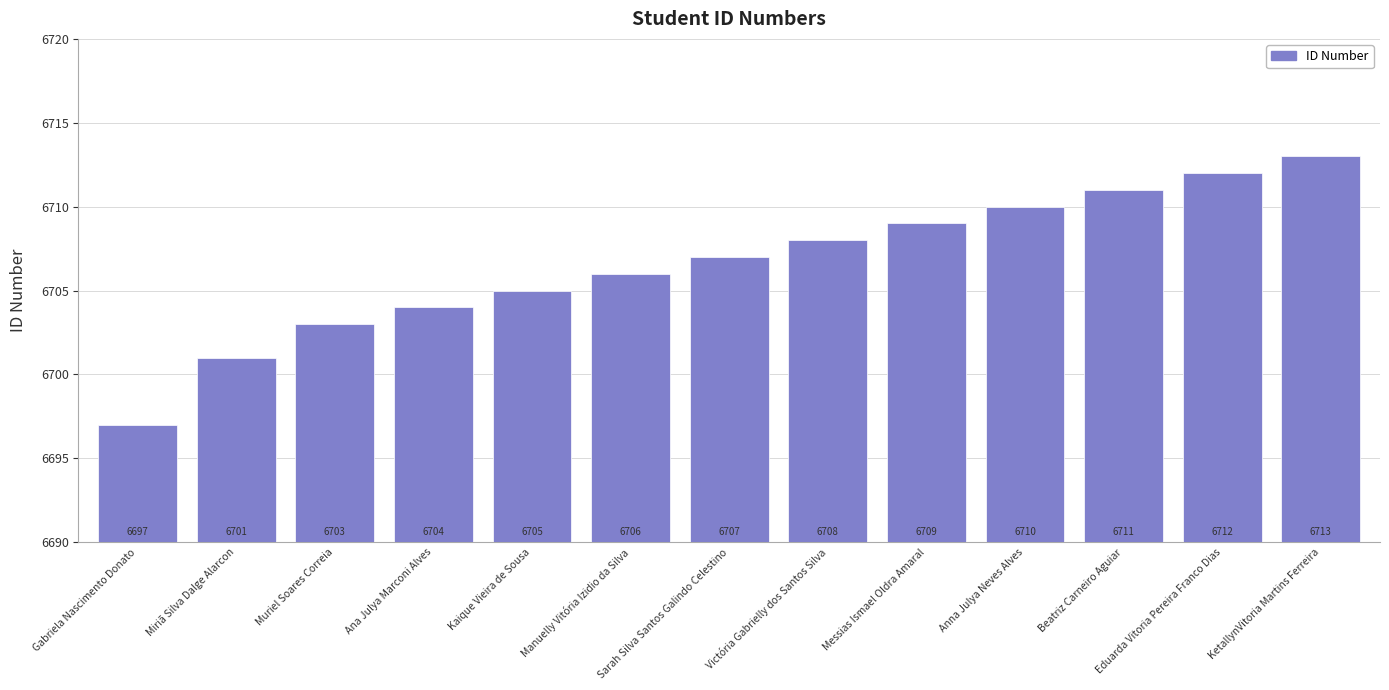

What is the minimum value shown in the chart?

6697